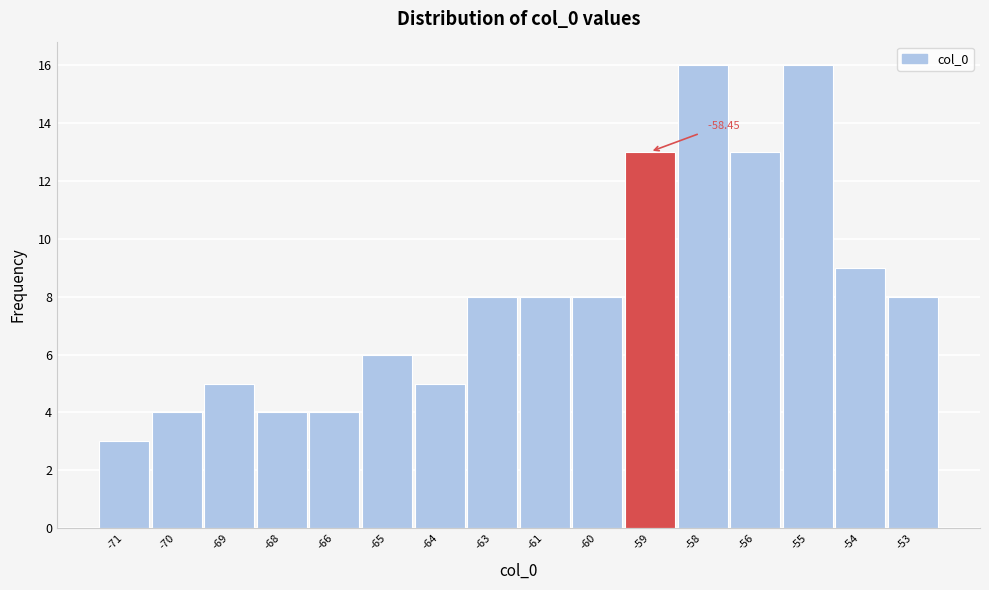

What is the difference between the values at -61 and -58?

8